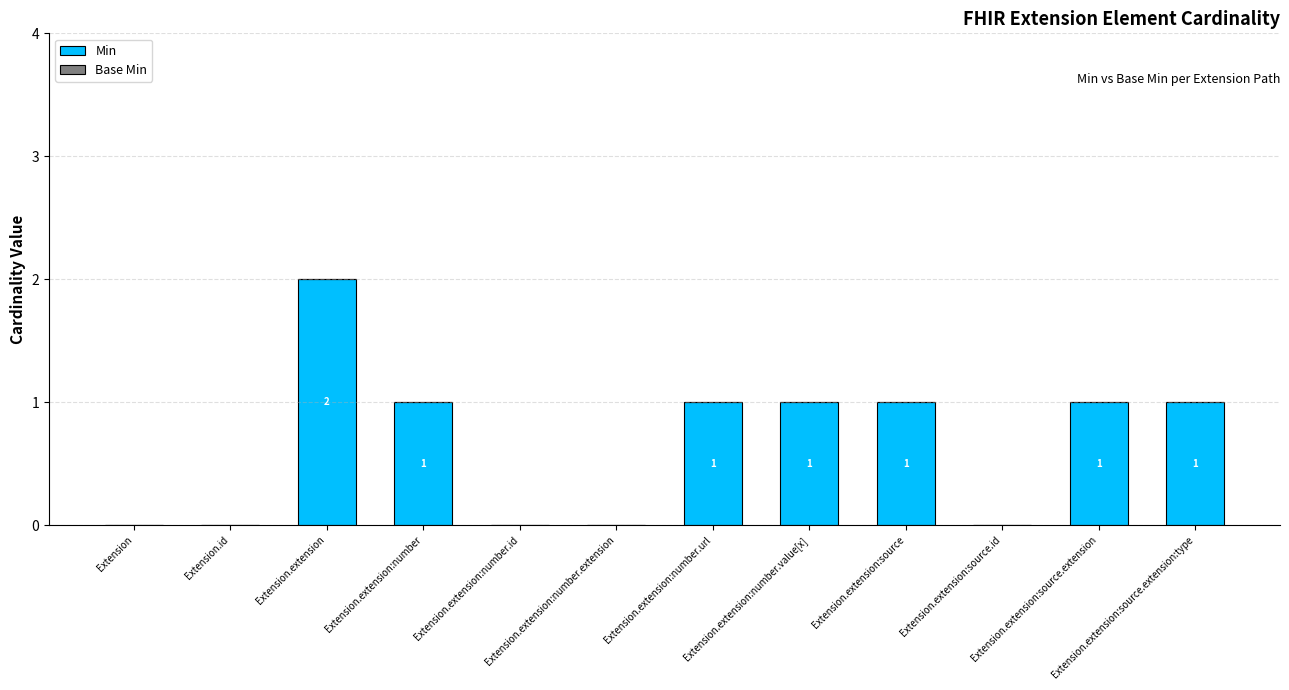

What is the sum of all values?

8